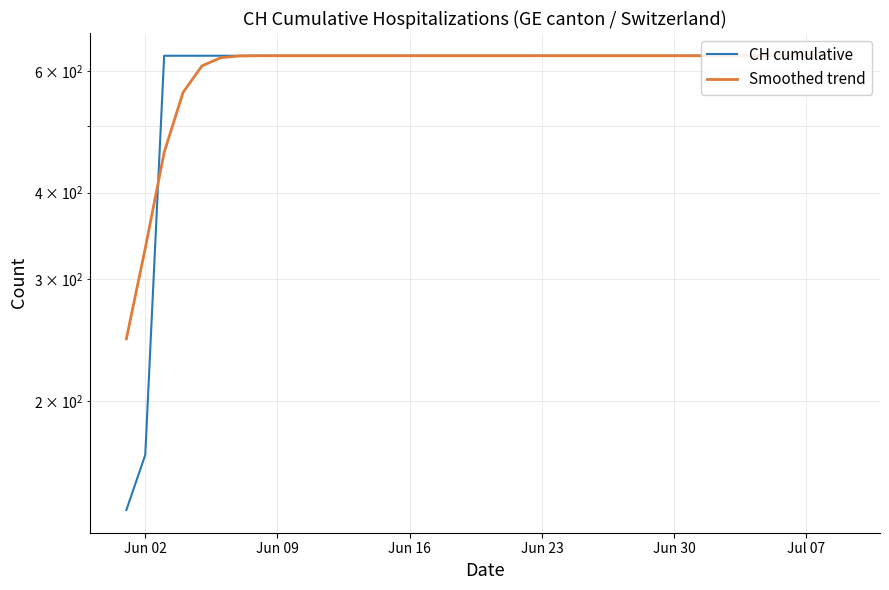

Which category has the highest value across all series?

Jun 23